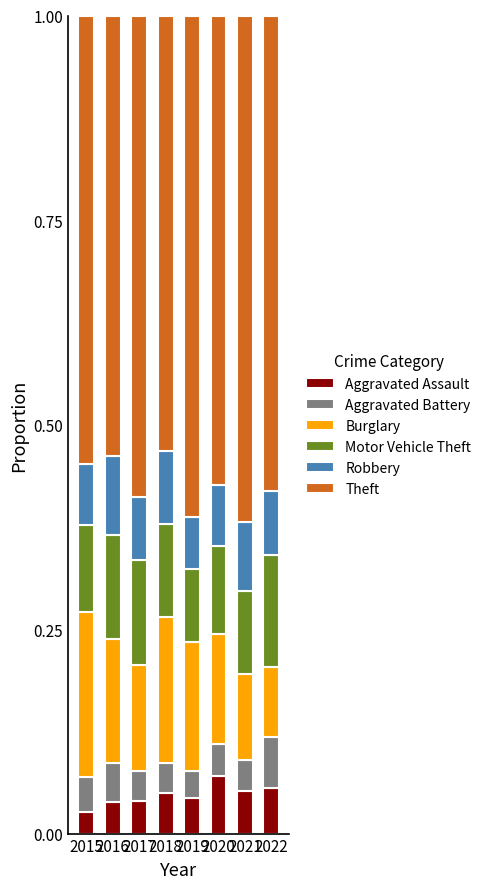

What is the total value across all series at 2016?

1.0